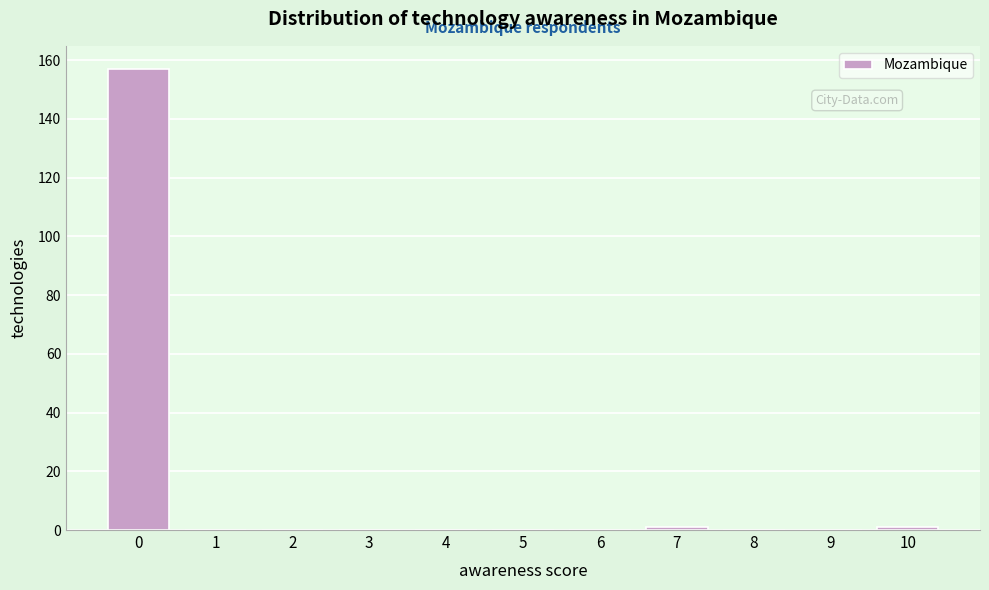

Reading left to right, list all the values displayed in this chart.

0=157	1=0	2=0	3=0	4=0	5=0	6=0	7=1	8=0	9=0	10=1